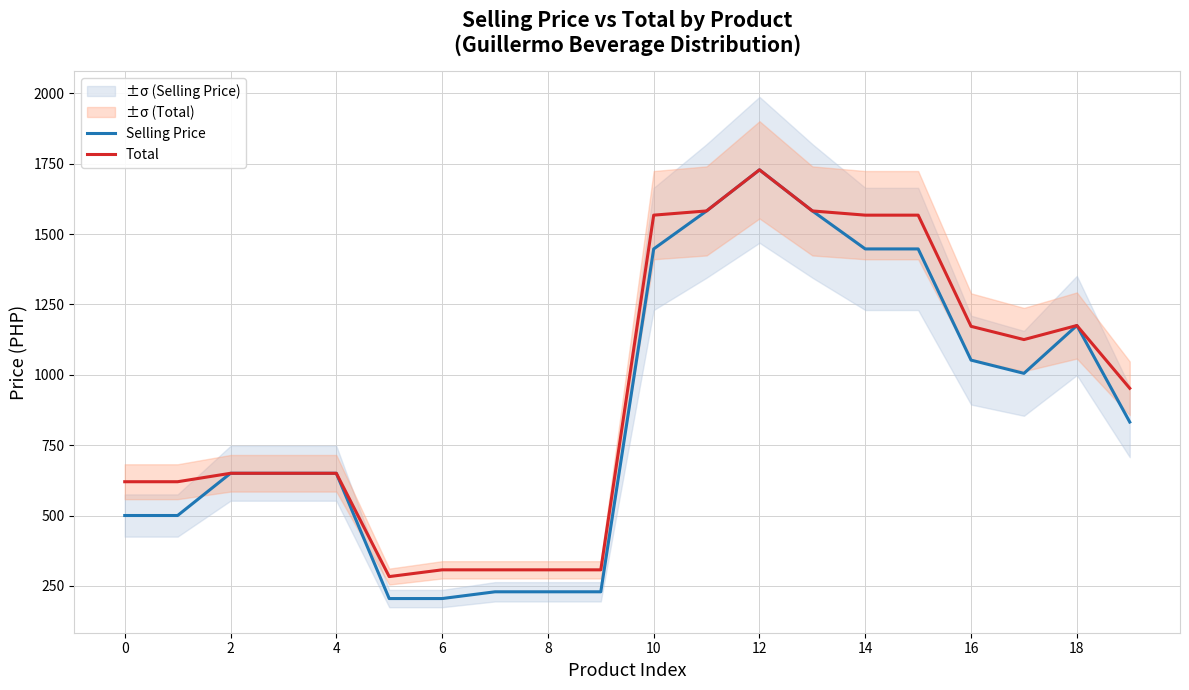

Is it true that Selling Price equals 1728 at 12?

True